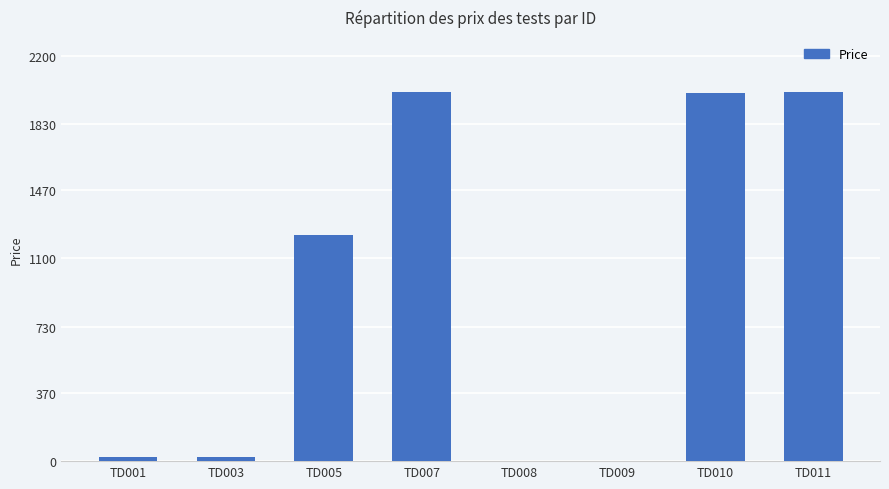

What is the sum of all values?

7276